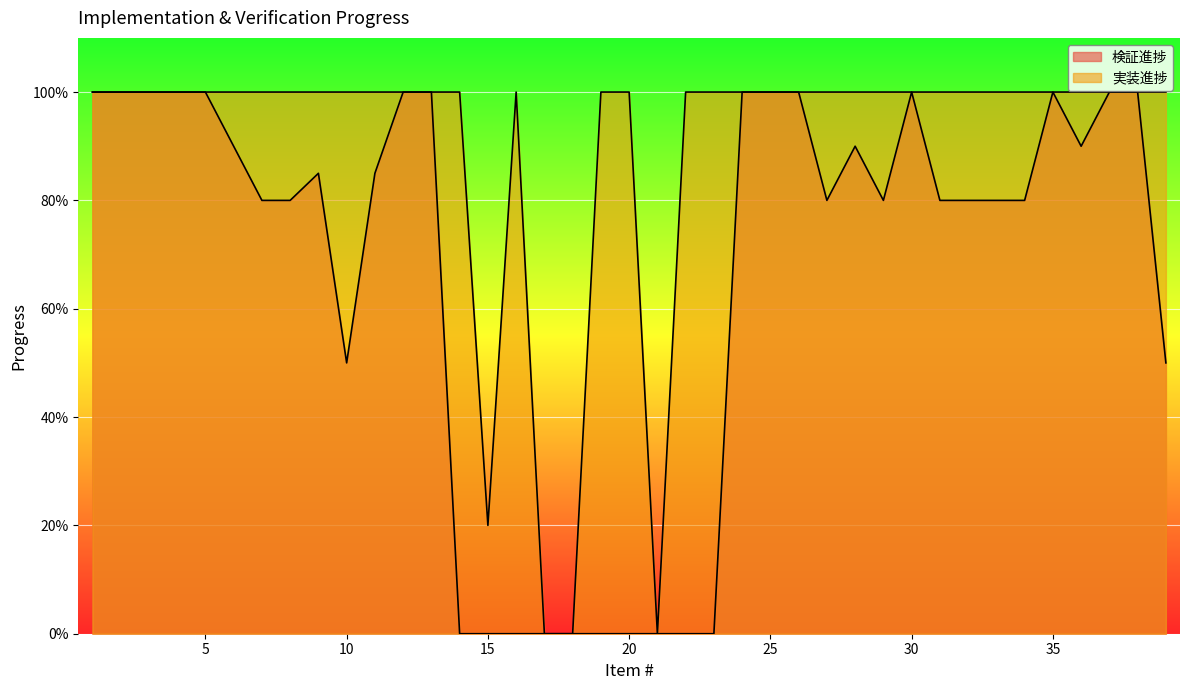

How many categories are shown in the chart?

39